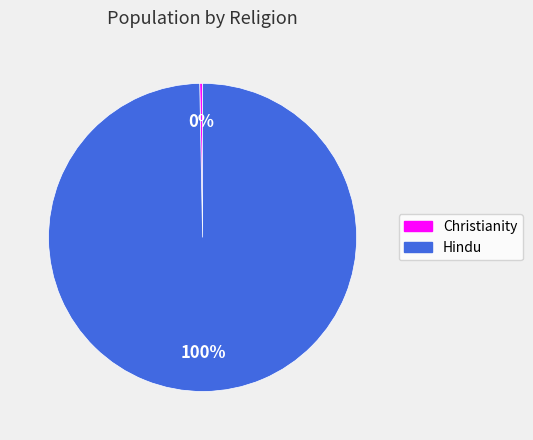

Count the number of slices in the pie.

2